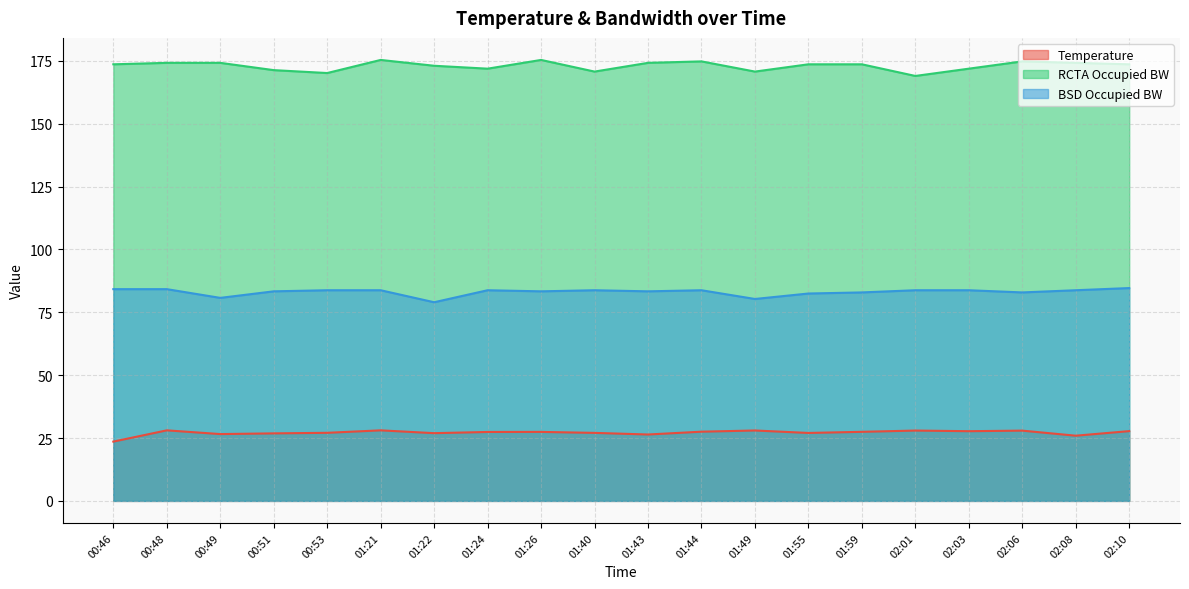

How many interior local peaks does the BSD Occupied BW series have?

3